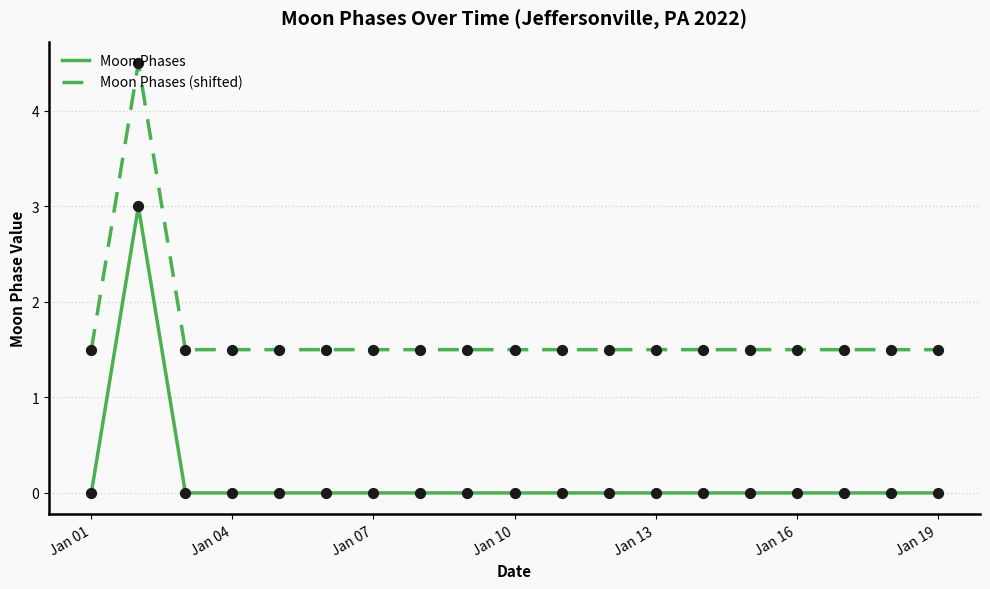

What are all the series names shown in the legend?

Moon Phases, Moon Phases (shifted)